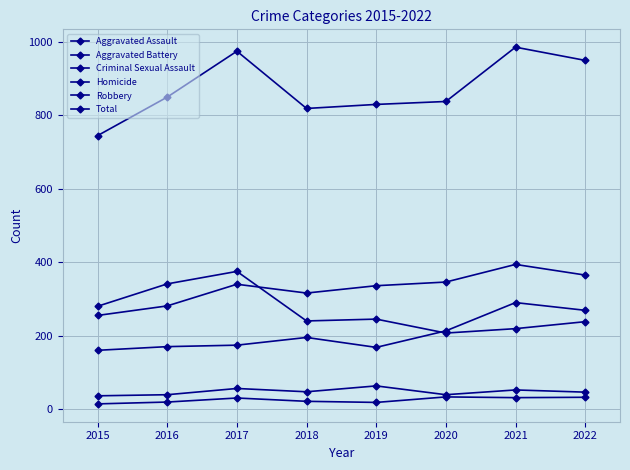

Which series has the widest spread of values?

Total